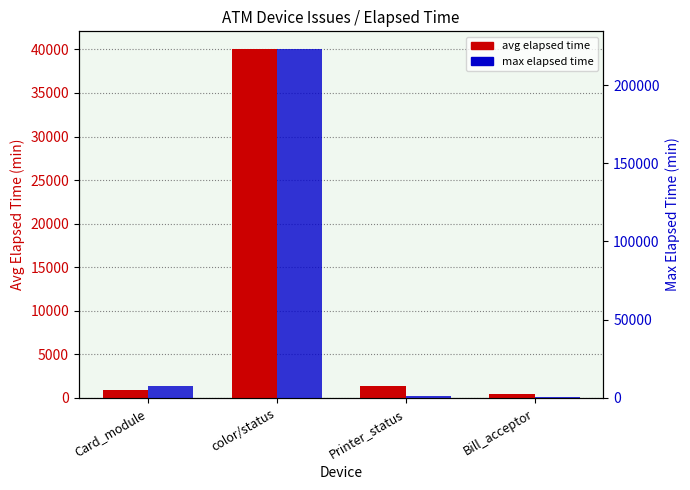

How many series are shown in this chart?

2